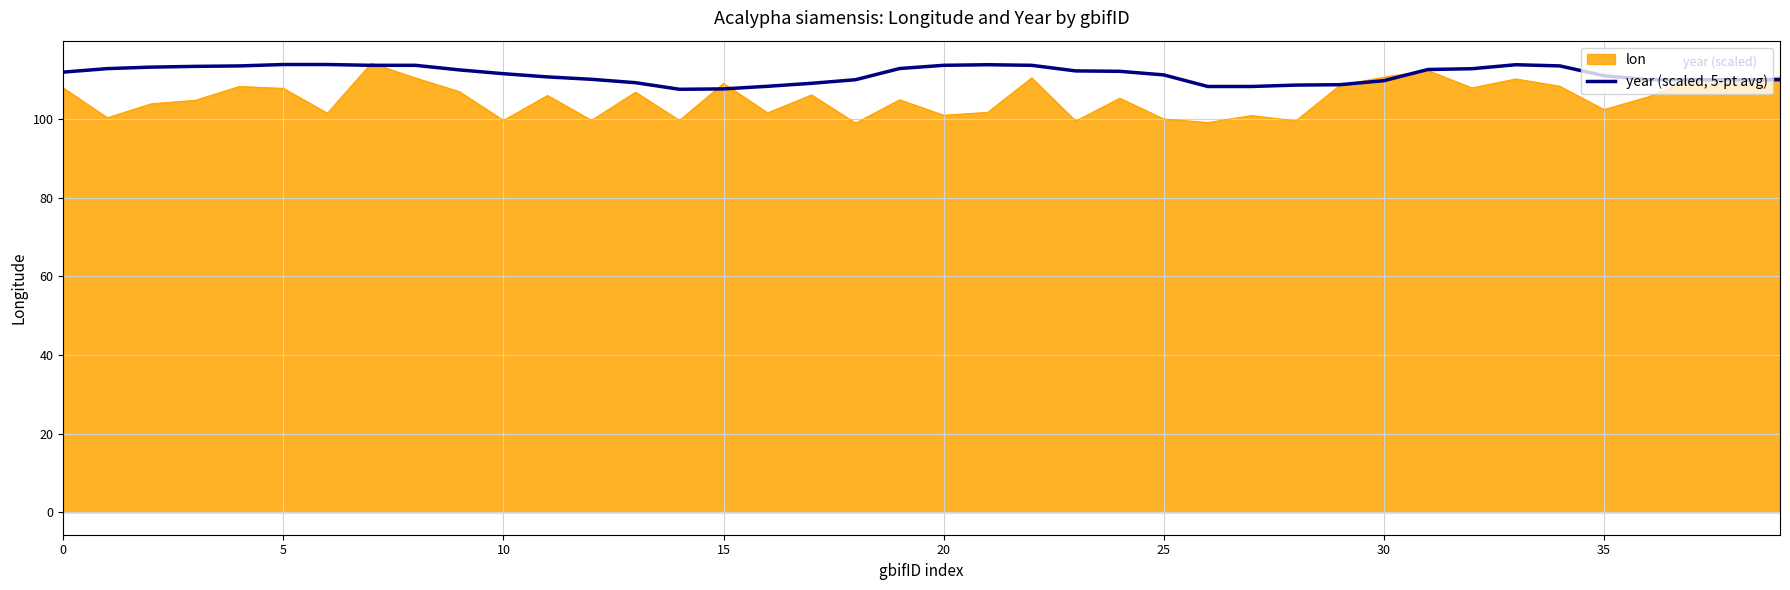

What is the lowest value of the year (scaled, 5-pt avg) series?

107.5